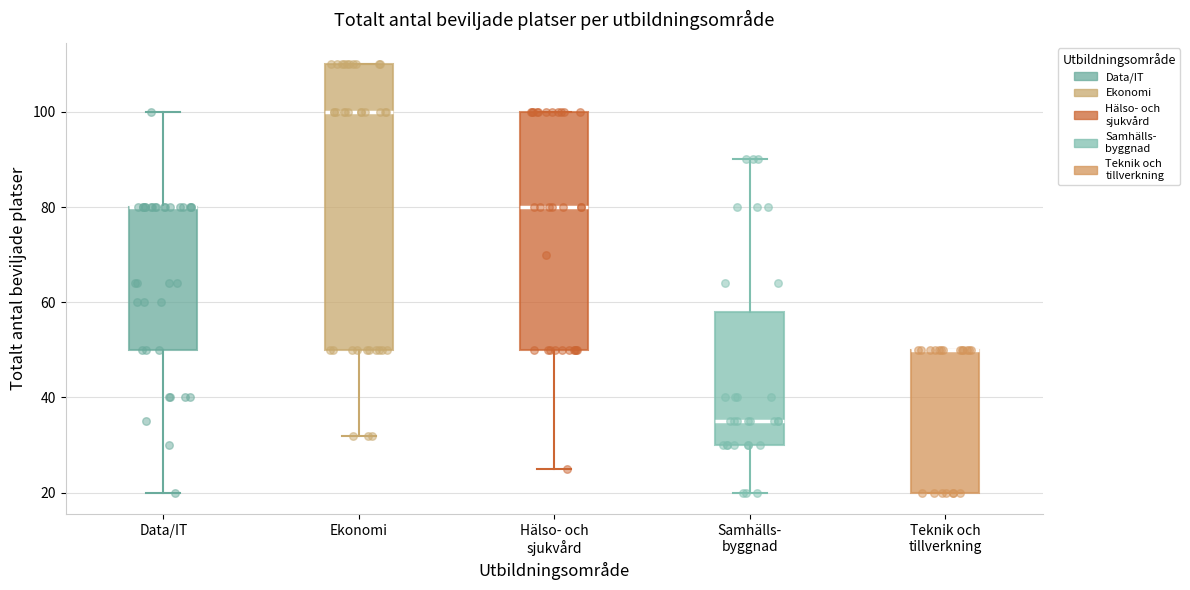

Where is the lower edge of the box for Teknik och tillverkning on the y-axis? The values are not printed on the chart, so give them approximately, as read against the axis.

20